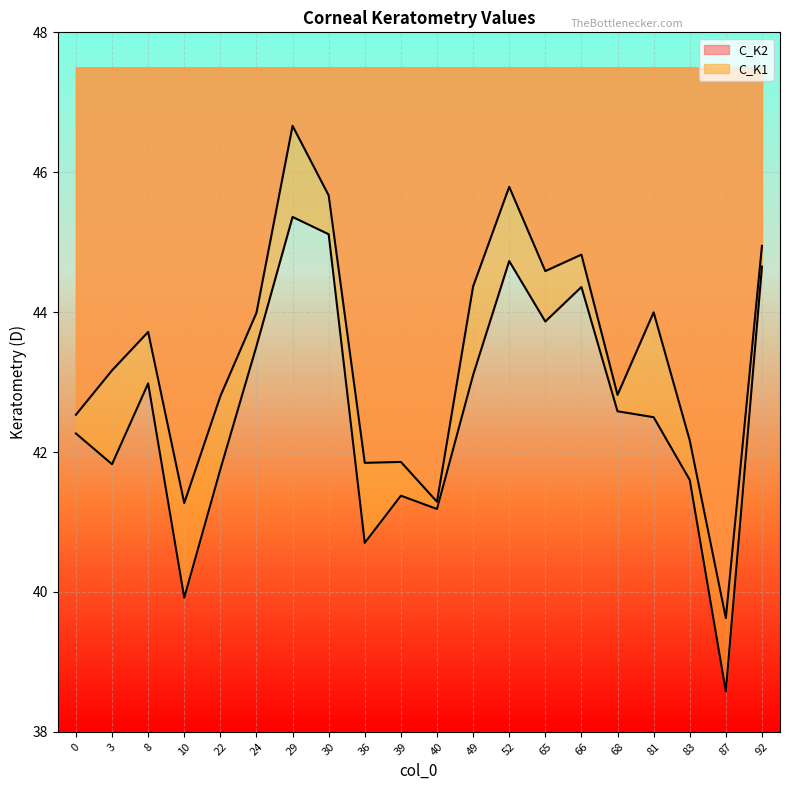

How many values in the C_K1 series exceed 42?

12